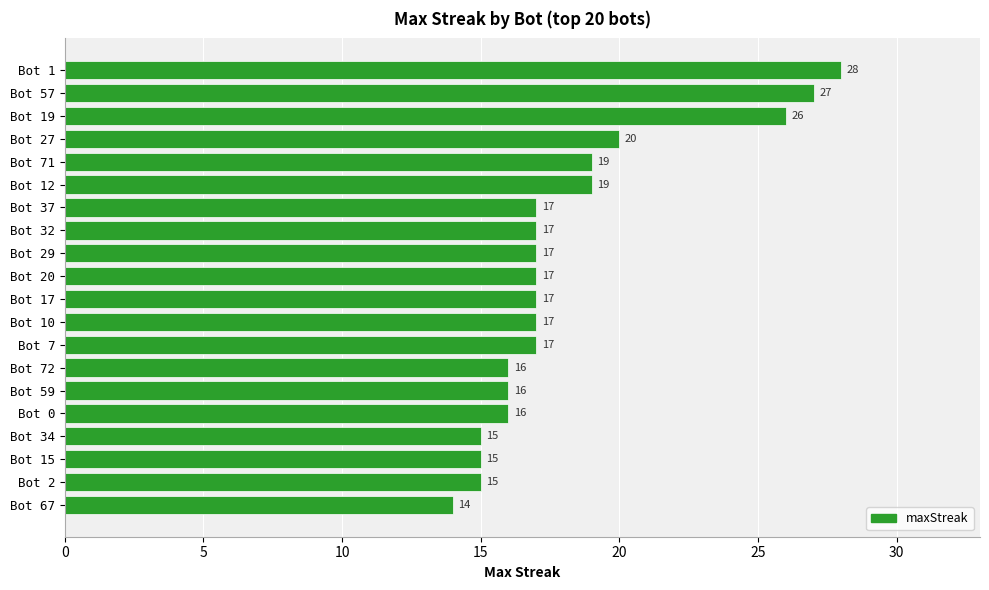

What is the ratio of the value at Bot 72 to the value at Bot 29?

0.9